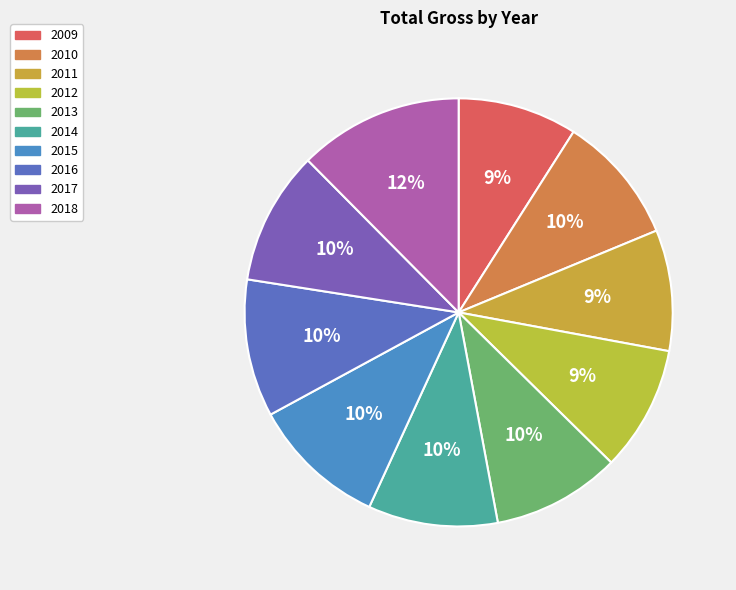

What is the largest slice in the pie chart?

2018